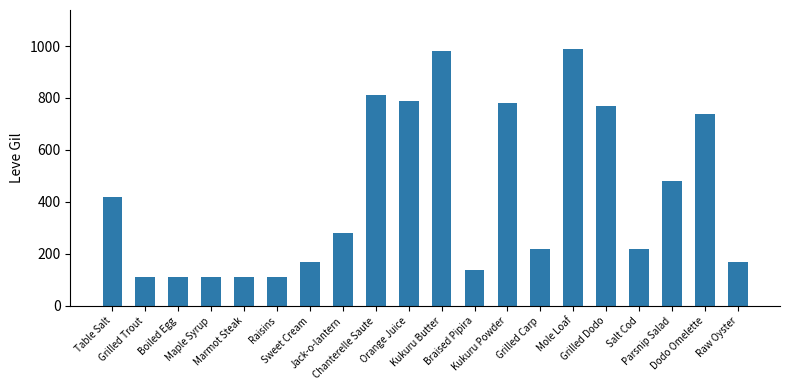

How many data points are less than 280?

10